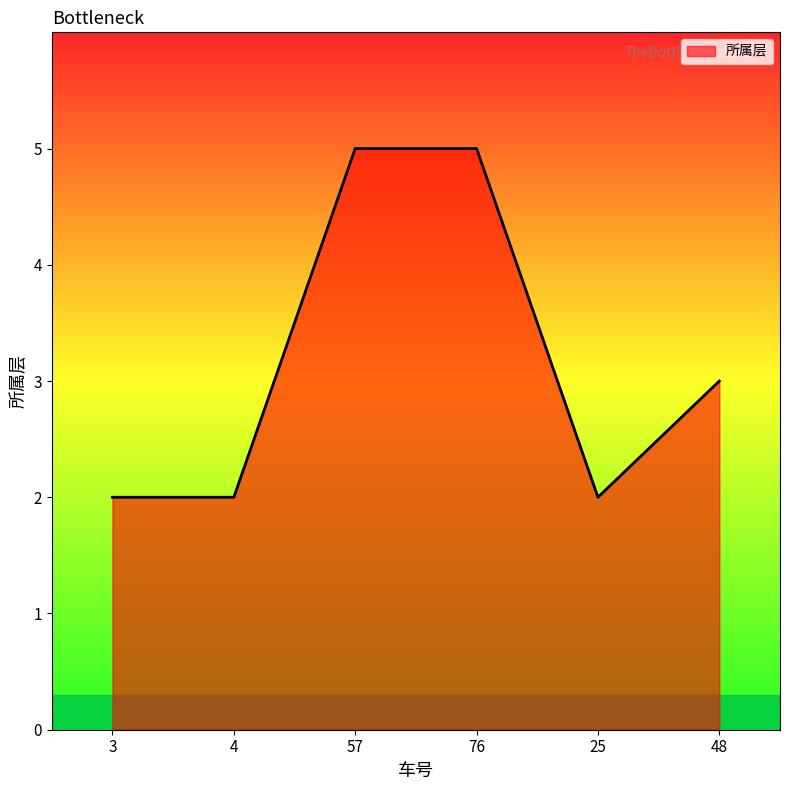

How many lines are shown in the chart?

1